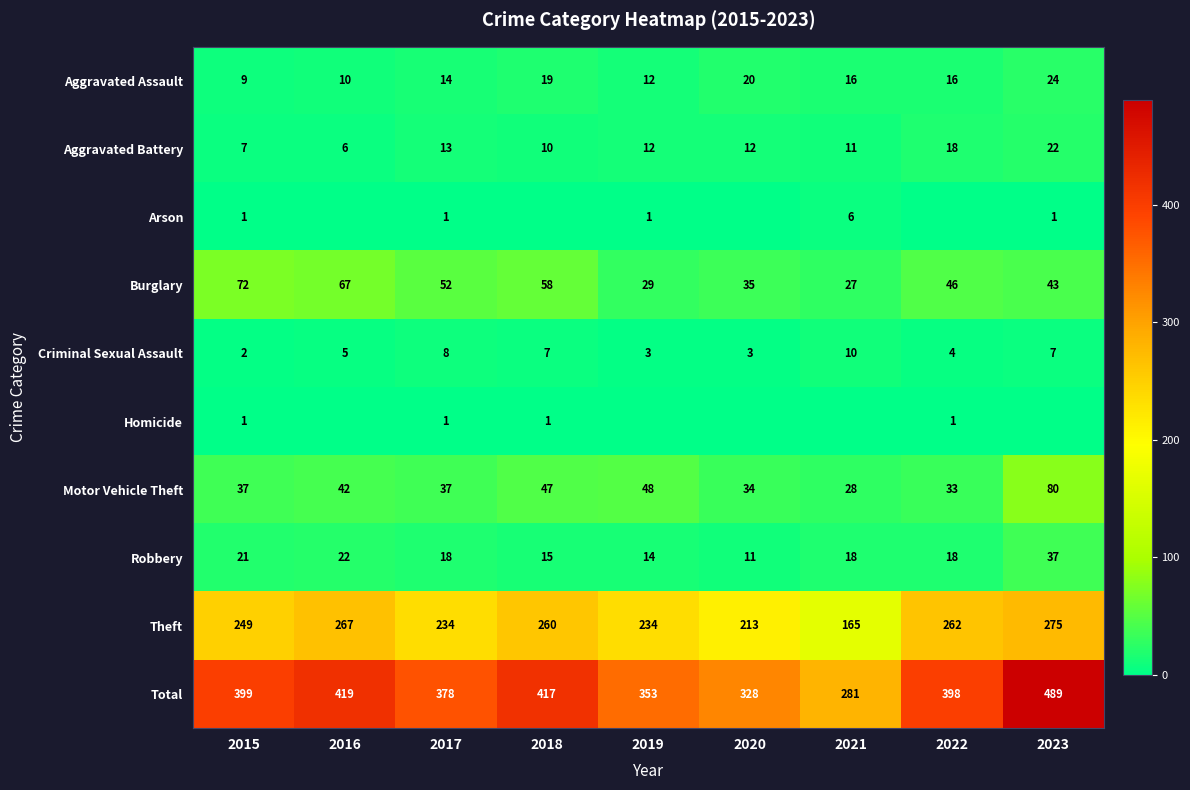

List the labels in order of Total value, largest first.

2023, 2016, 2018, 2015, 2022, 2017, 2019, 2020, 2021